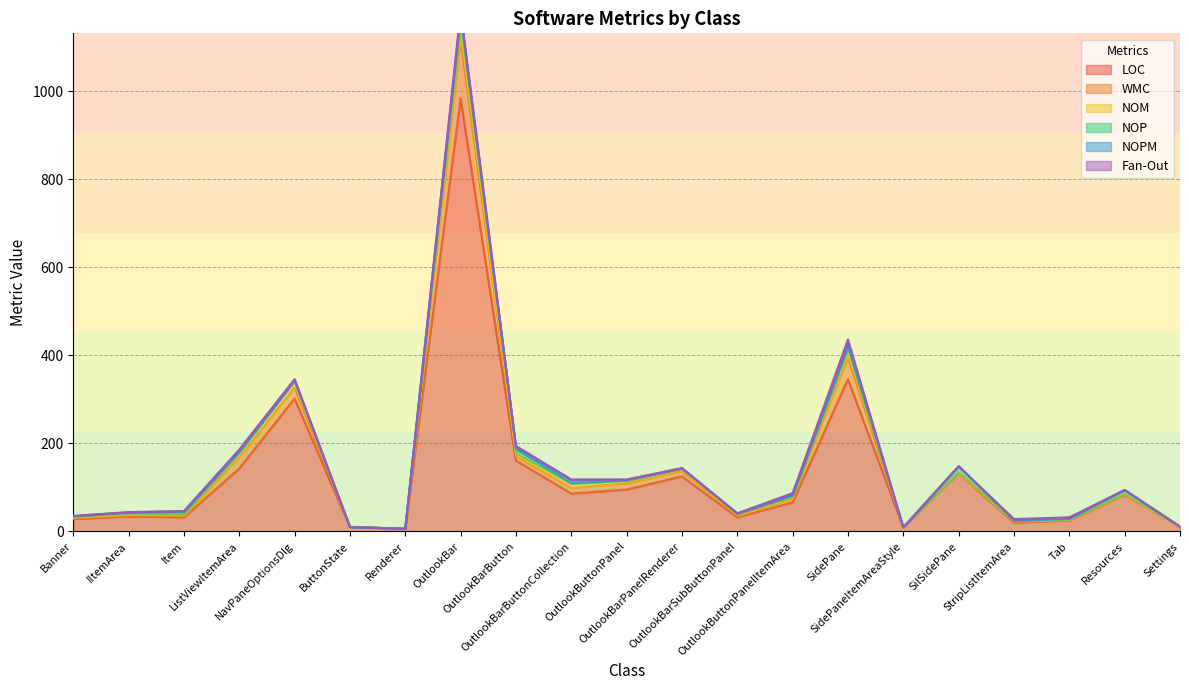

Is the value of Fan-Out at OutlookBar greater than the value of NOP at Tab?

Yes